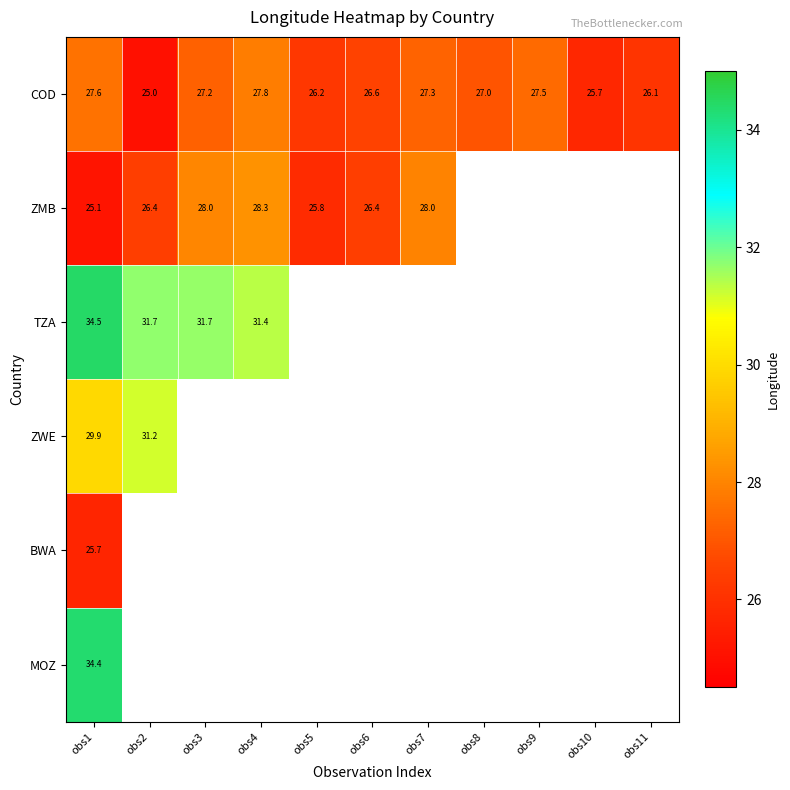

What is the difference between the second highest and minimum values in the COD series?

2.6